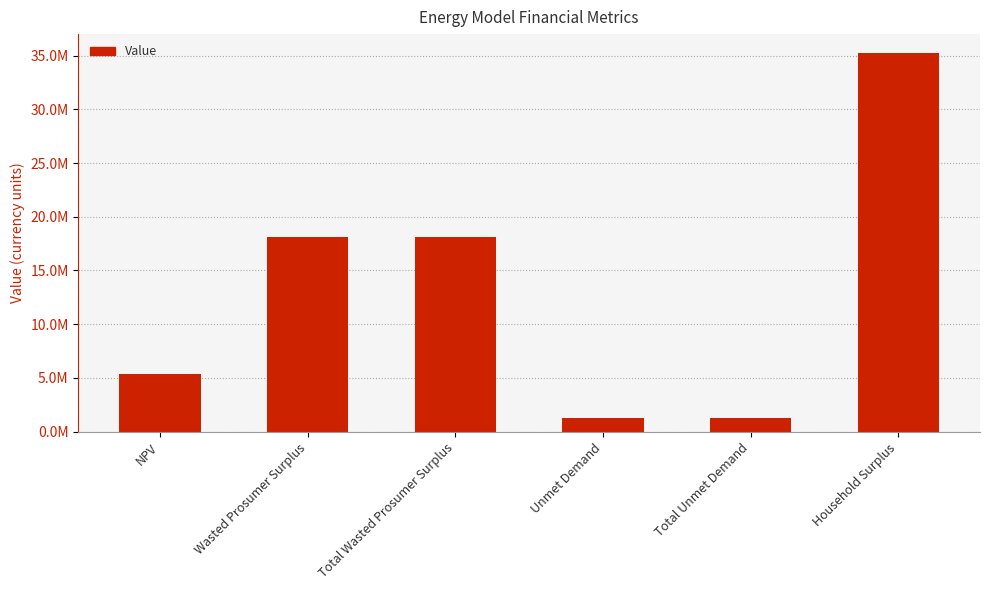

Are the bars horizontal?

No